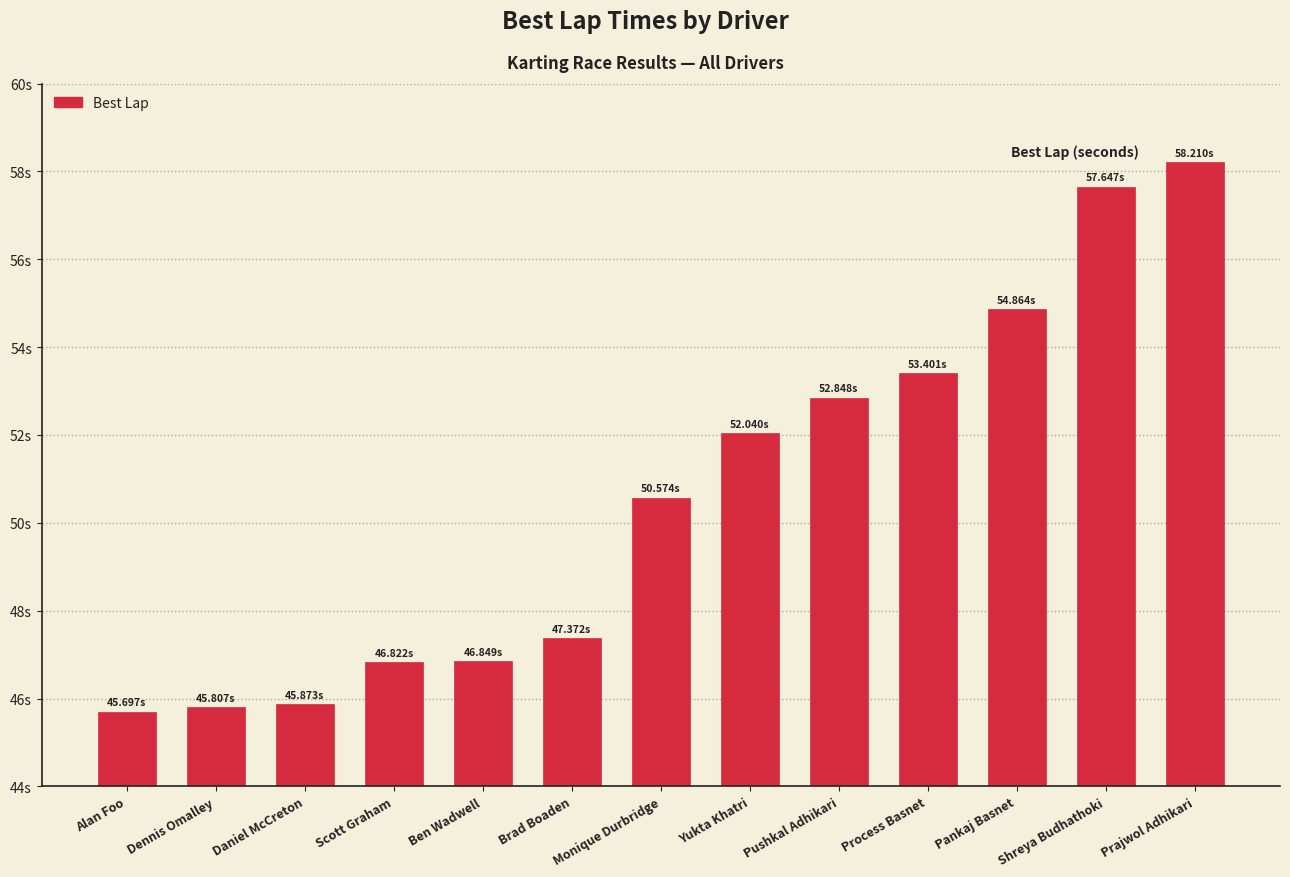

What is the sum of the values at Dennis Omalley and Process Basnet?

99.2